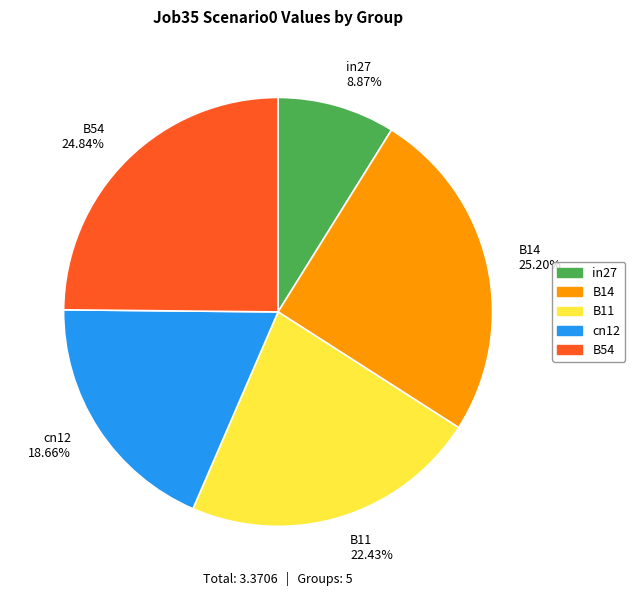

To the nearest percent, what is the difference between the B54 and in27 slice percentages?

16%